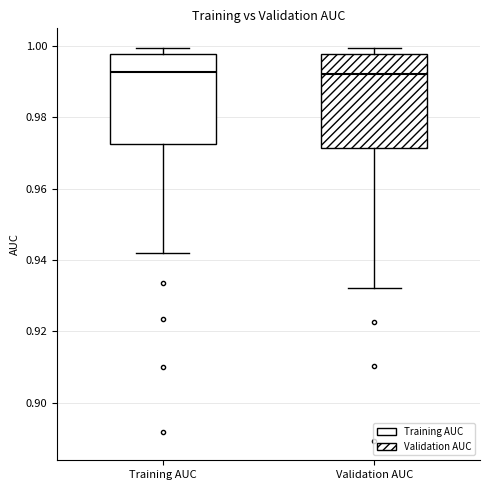

Reading left to right, transcribe this box plot: for each box, give where its median line is, the range the box spans, and where its two whiskers end, as read against the y-axis. The values are not printed on the chart, so give them approximately, as read against the axis.

Training AUC: median 0.992, box 0.972 to 0.998, whiskers 0.942 to 1.000
Validation AUC: median 0.992, box 0.972 to 0.998, whiskers 0.932 to 1.000